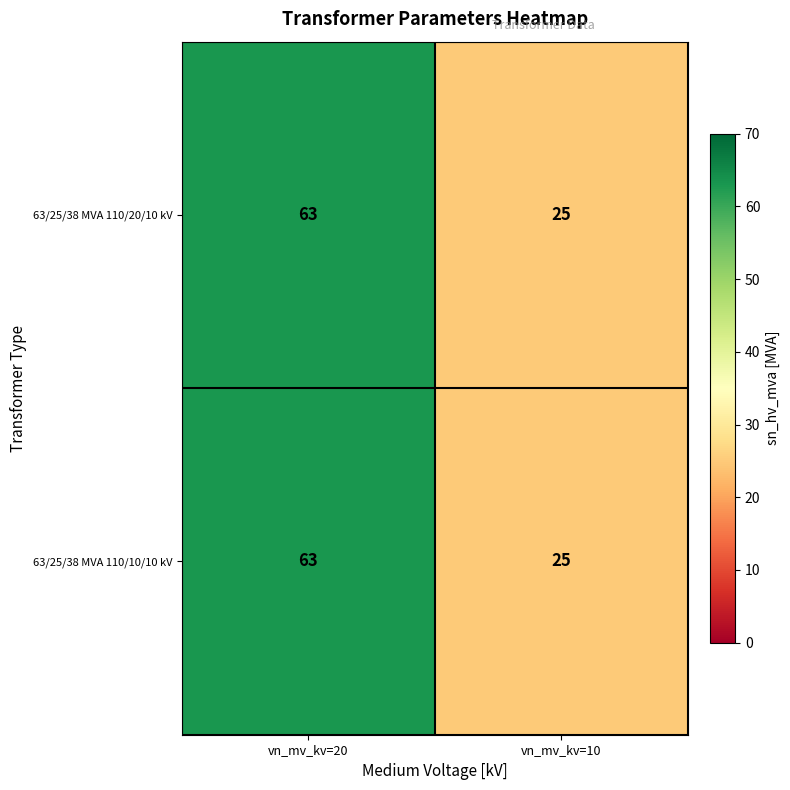

Is the value of 63/25/38 MVA 110/10/10 kV at vn_mv_kv=10 greater than the value of 63/25/38 MVA 110/20/10 kV at vn_mv_kv=20?

No